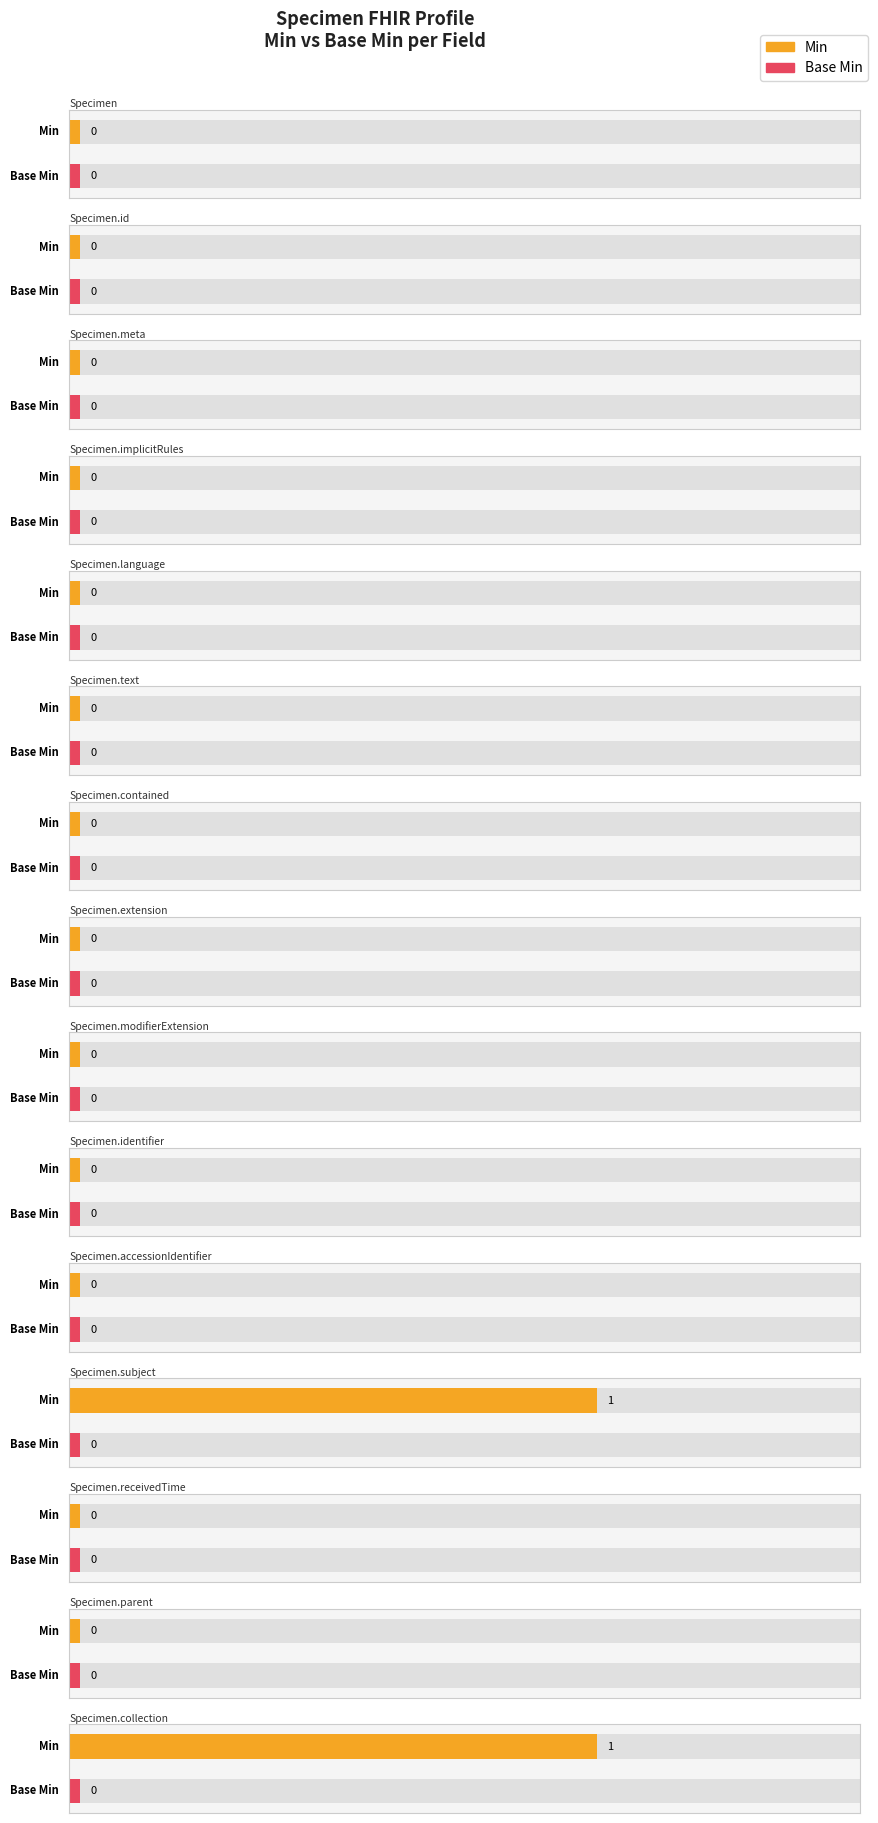

How many data points does each series have?

15